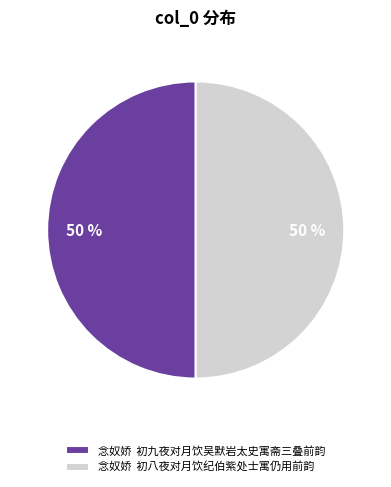

Is the sum of 念奴娇 初九夜对月饮吴默岩太史寓斋三叠前韵 and 念奴娇 初八夜对月饮纪伯紫处士寓仍用前韵 greater than half?

Yes